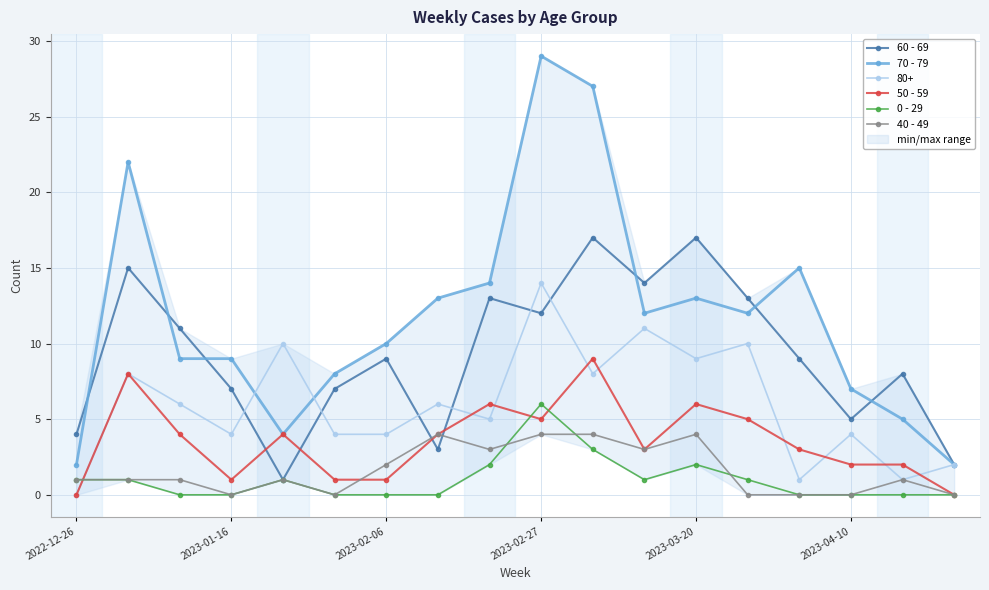

How many data points in 60 - 69 are above 9?

8